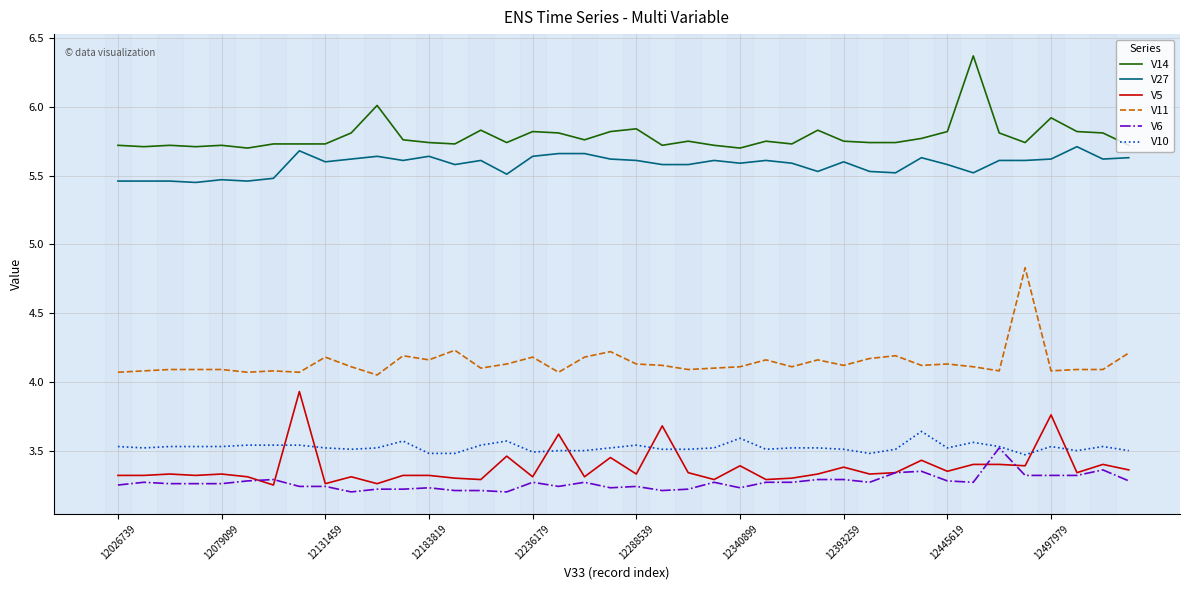

The V11 series shows 6.1 at 12288539. True or false?

False